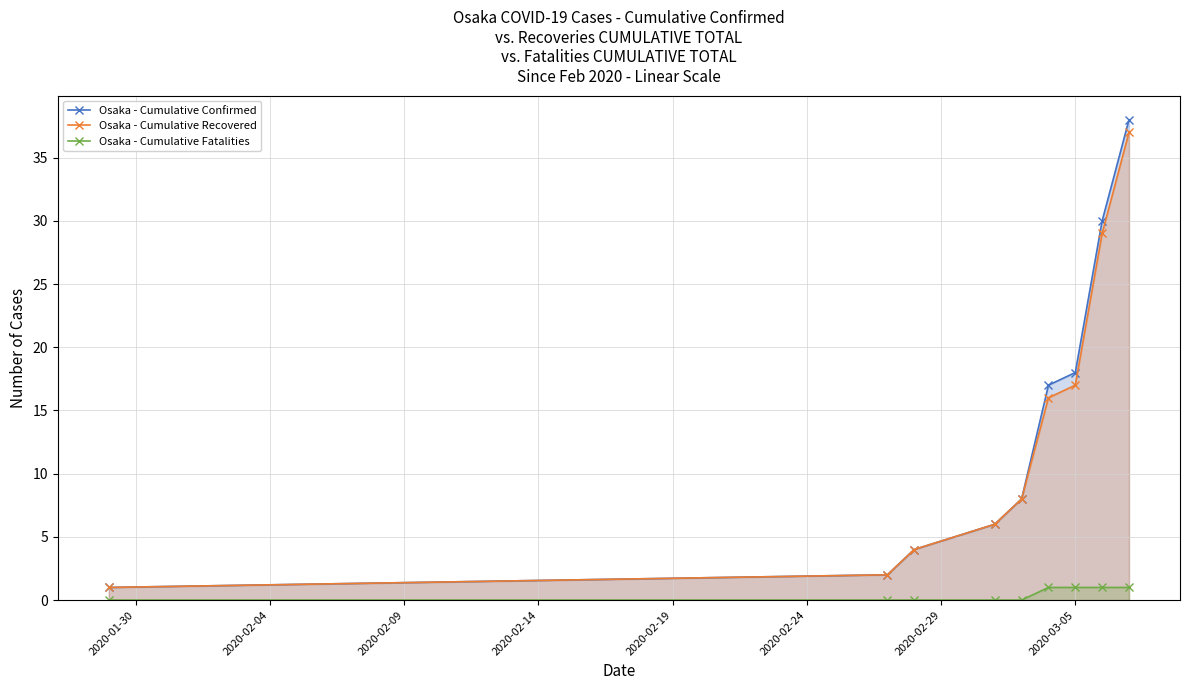

How many positive values does the Osaka - Cumulative Fatalities series have?

4